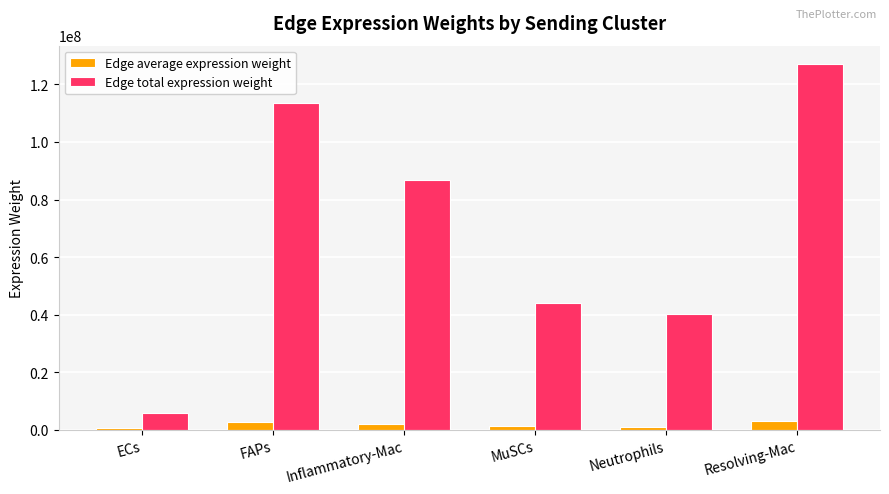

True or false: Edge total expression weight has a value of 5680560.4 at ECs.

True